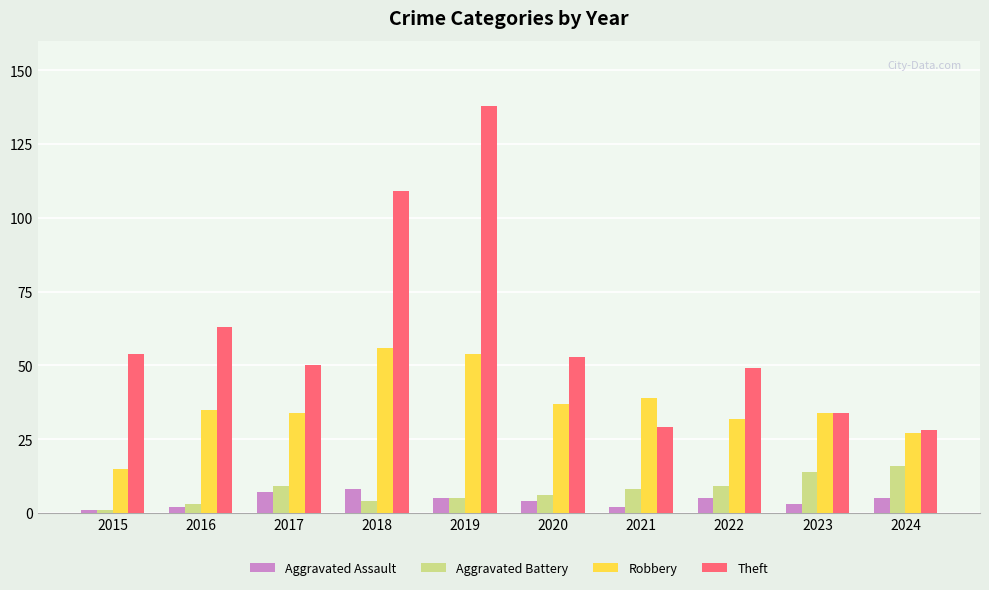

Which series has the largest range (max minus min)?

Theft